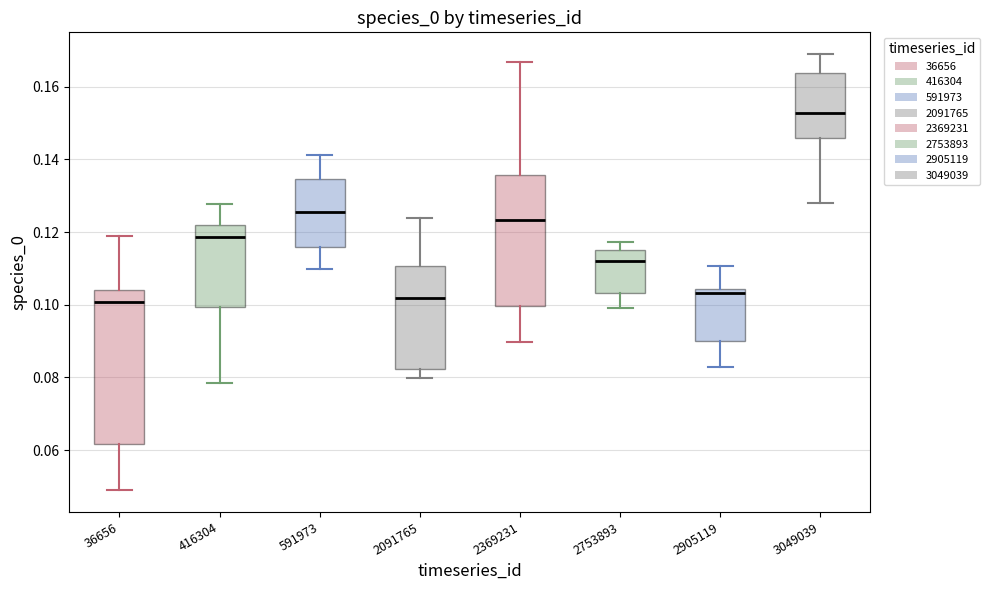

Which box's median line is the highest?

3049039